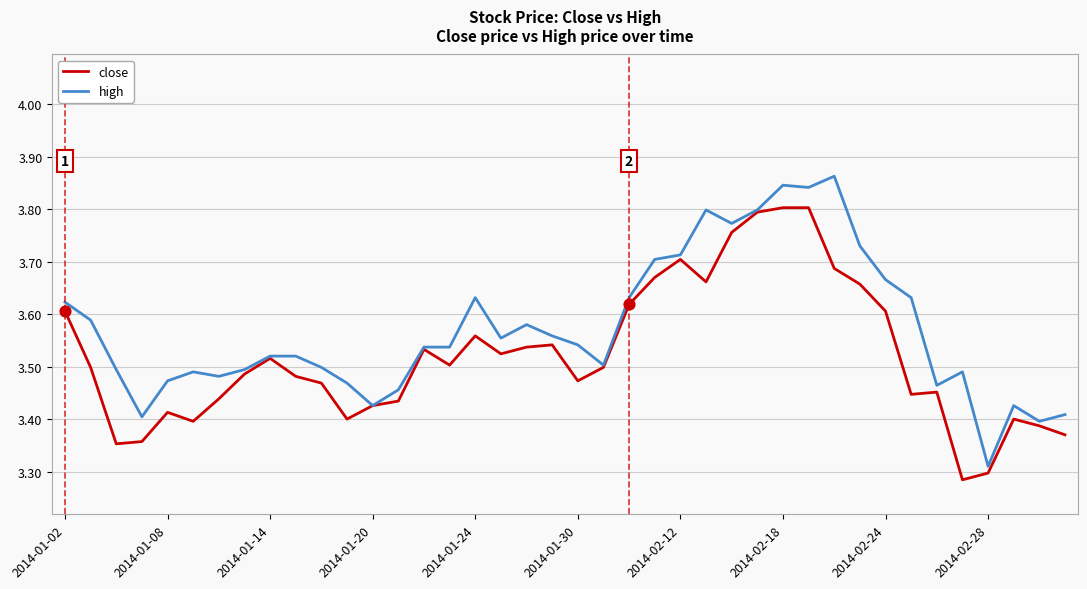

List the series in order of their overall mean, lowest first.

close, high